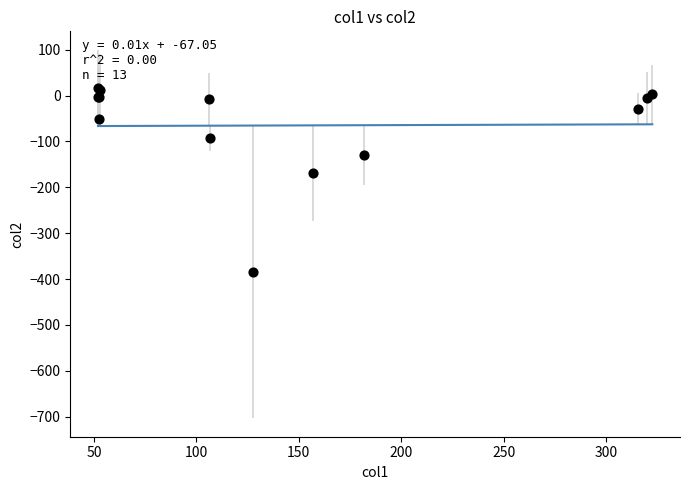

What Y value in the scatter plot is closest to -183?

-169.5